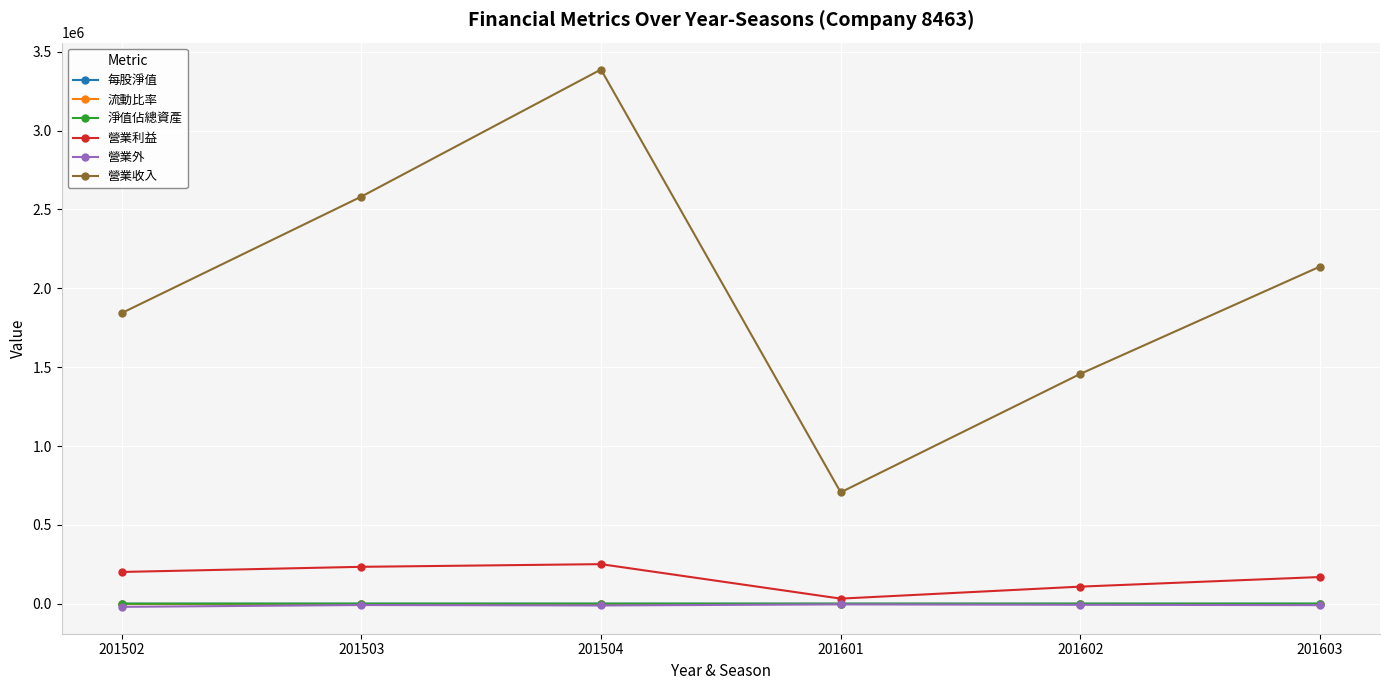

At which category does the chart reach its peak across all series?

201504